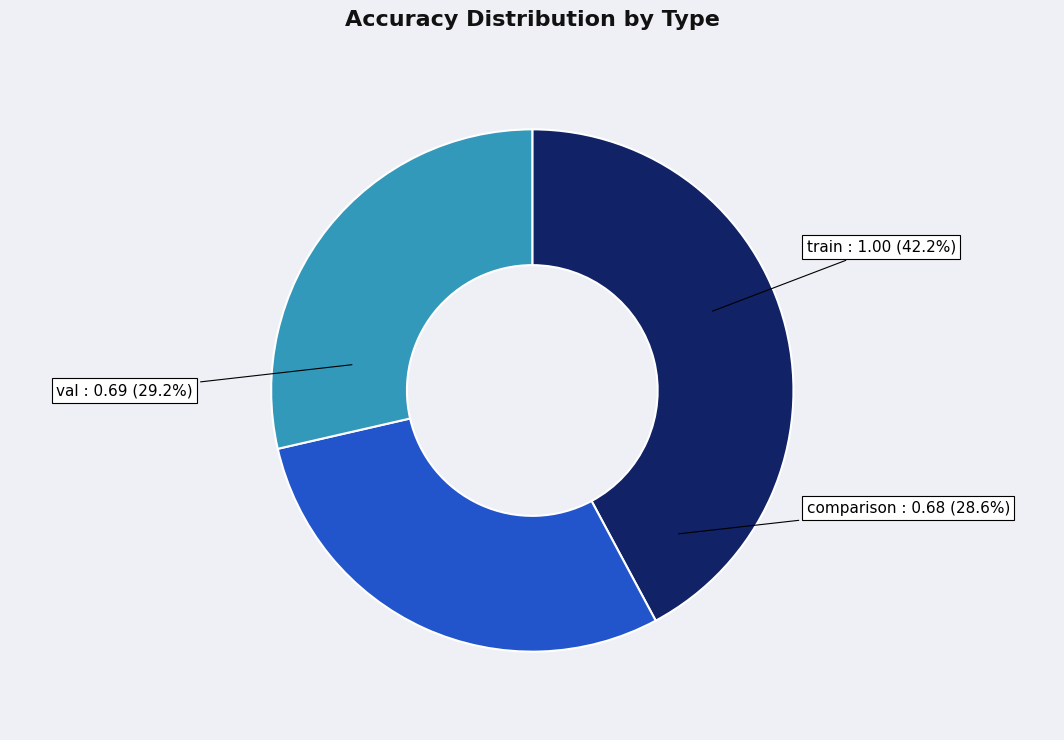

Count the number of slices in the pie.

3